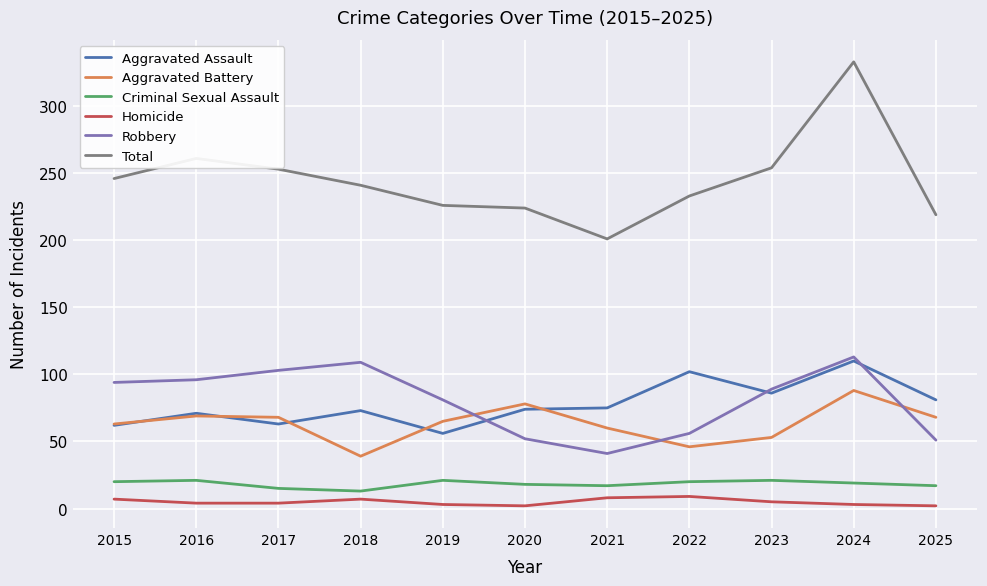

What is the difference between the maximum and minimum values in the Criminal Sexual Assault series?

8